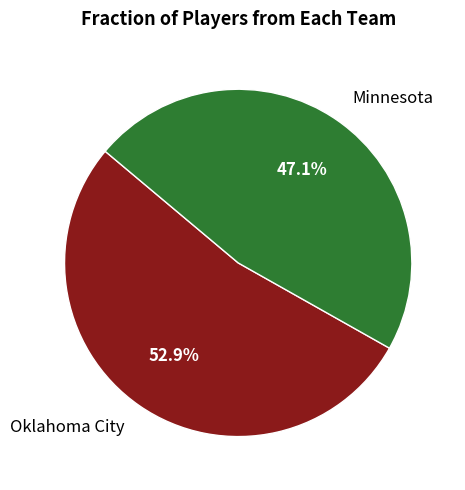

True or false: Oklahoma City accounts for 65% of the total.

False